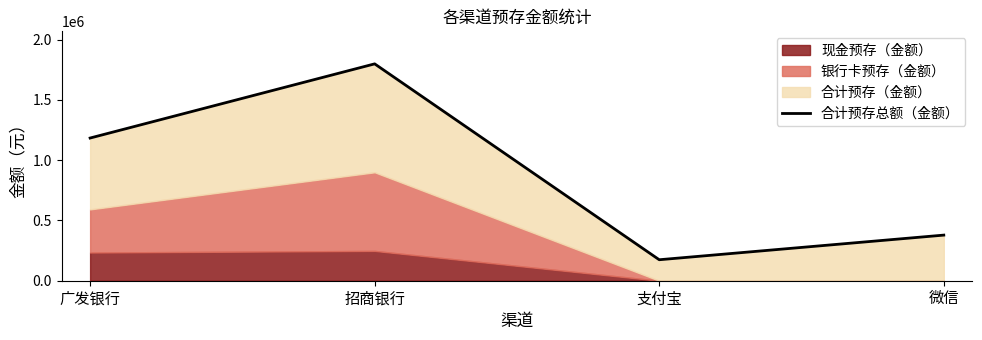

Reading left to right, transcribe all the data shown in this chart.

广发银行=1184230	招商银行=1799794	支付宝=174150	微信=378584